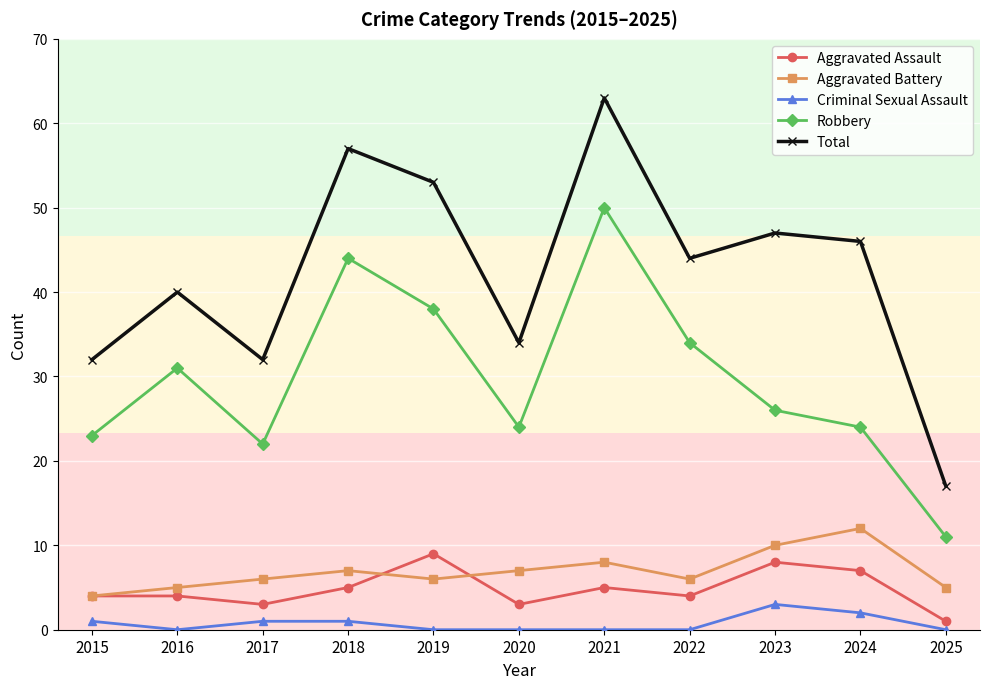

Reading right to left, transcribe all the data shown in this chart.

Aggravated Assault: 1	7	8	4	5	3	9	5	3	4	4
Aggravated Battery: 5	12	10	6	8	7	6	7	6	5	4
Criminal Sexual Assault: 0	2	3	0	0	0	0	1	1	0	1
Robbery: 11	24	26	34	50	24	38	44	22	31	23
Total: 17	46	47	44	63	34	53	57	32	40	32